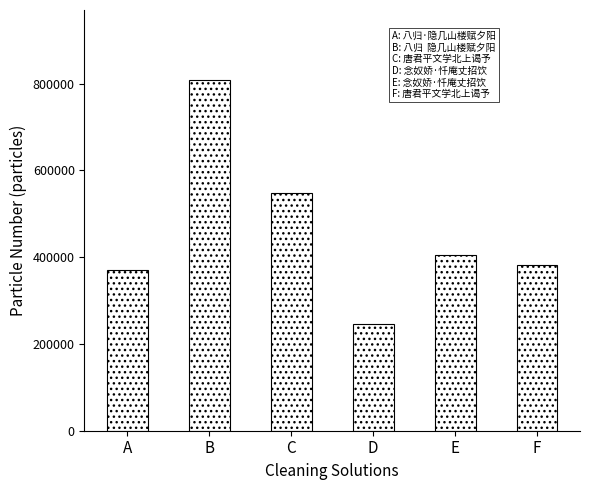

Between B and D, which is larger?

B